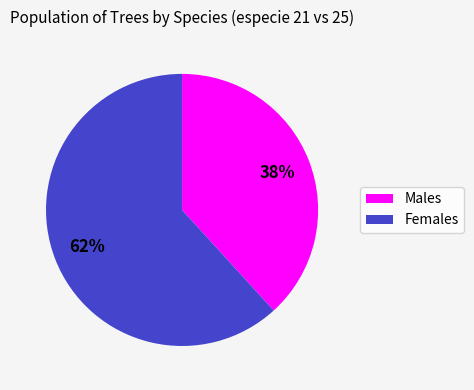

Is there a majority slice in this chart?

Yes